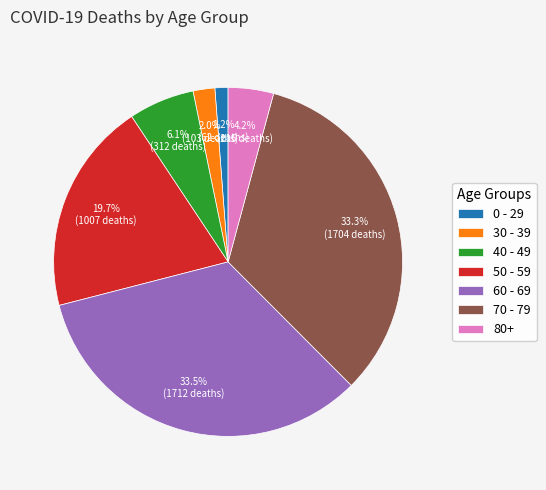

To the nearest percent, what is the average slice percentage?

14%